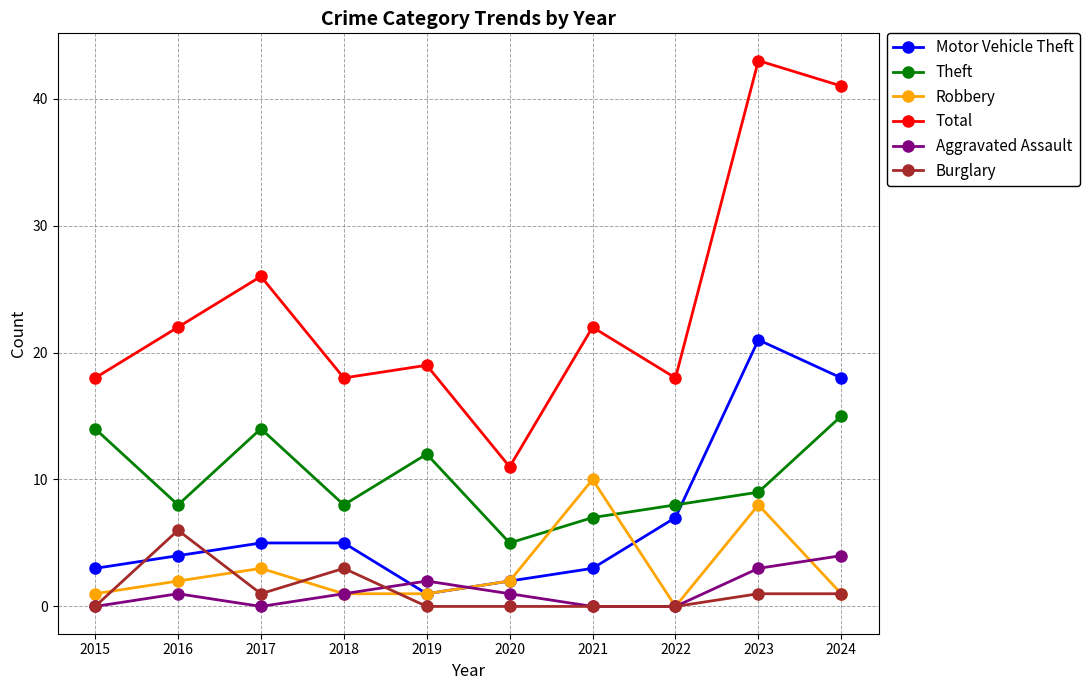

True or false: Total and Robbery intersect in this chart.

False